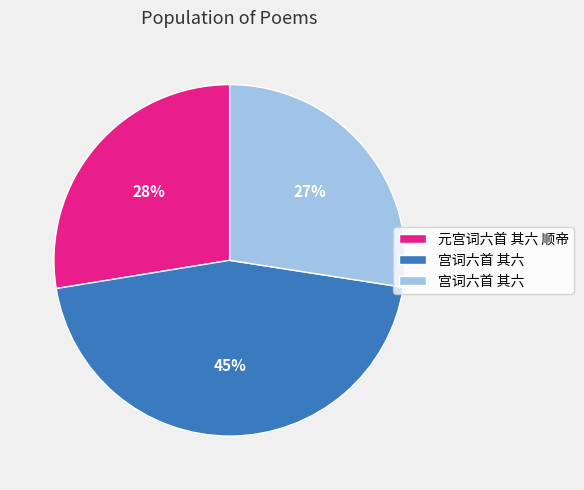

Does any single category account for the majority?

No